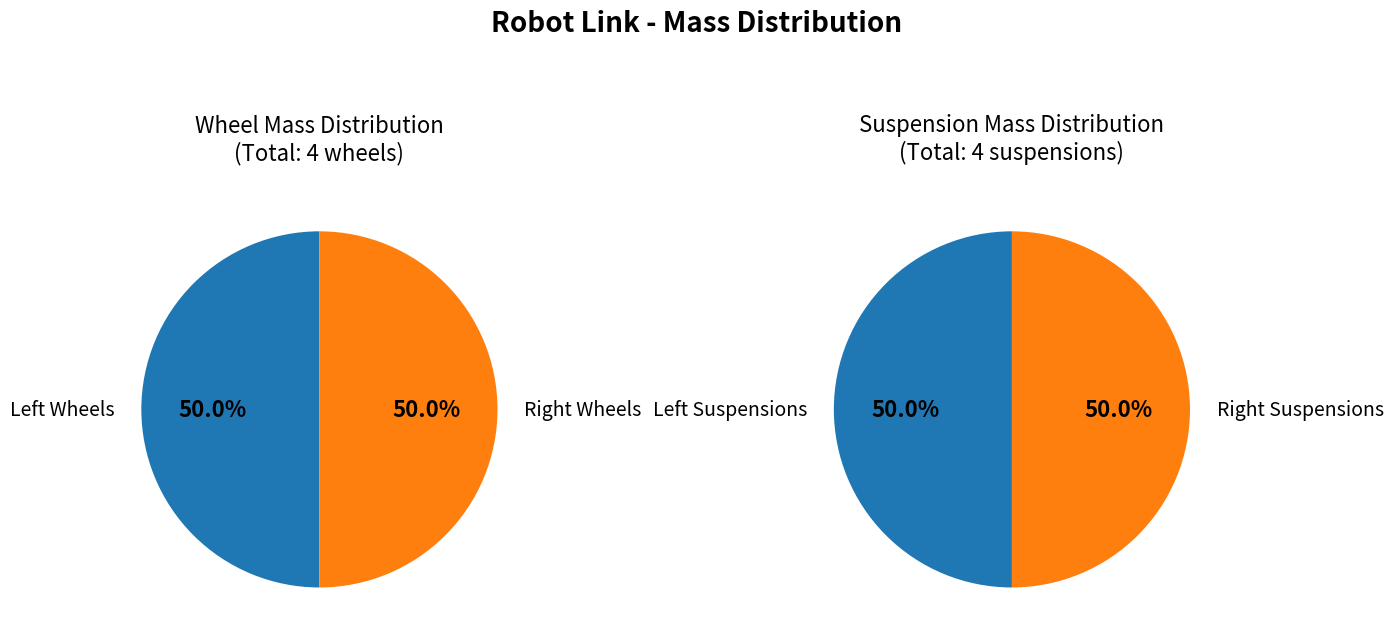

Is there any slice that represents more than half of the pie?

No